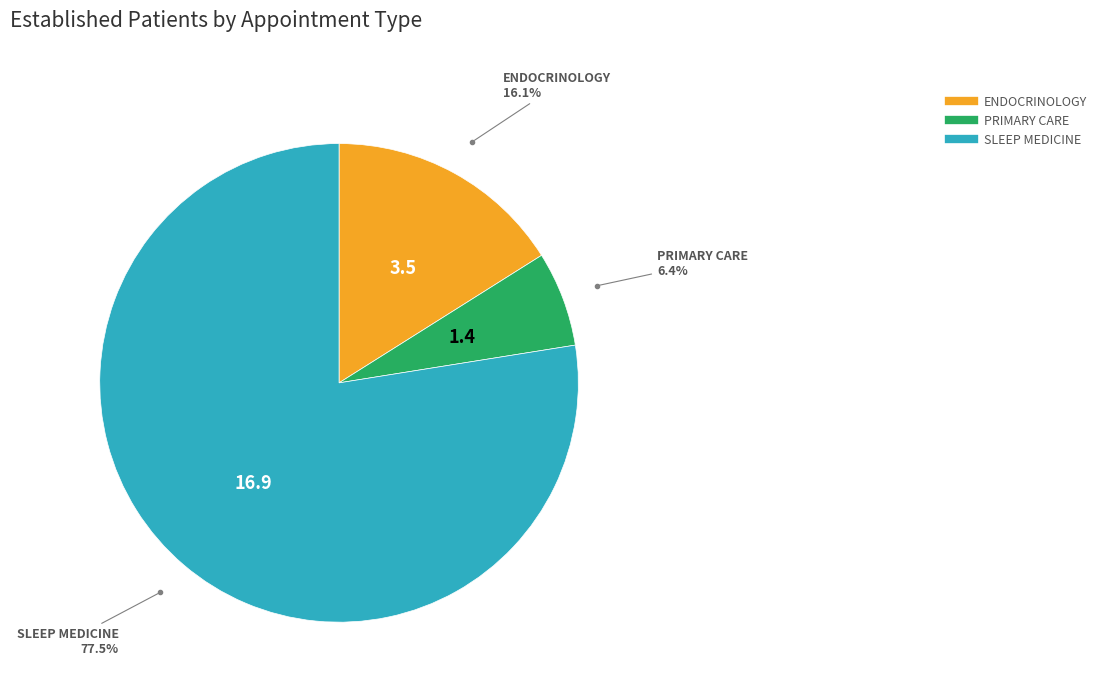

Is there any slice that represents more than half of the pie?

Yes